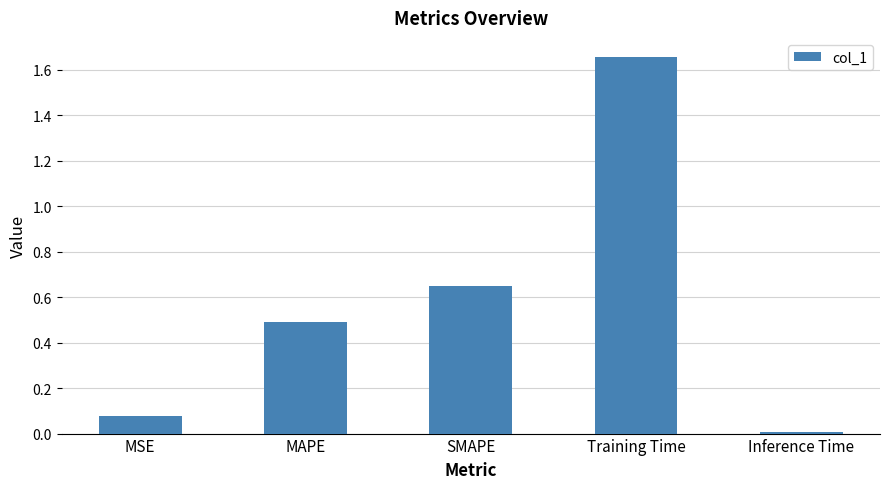

Rank the categories by value from highest to lowest.

Training Time, SMAPE, MAPE, MSE, Inference Time